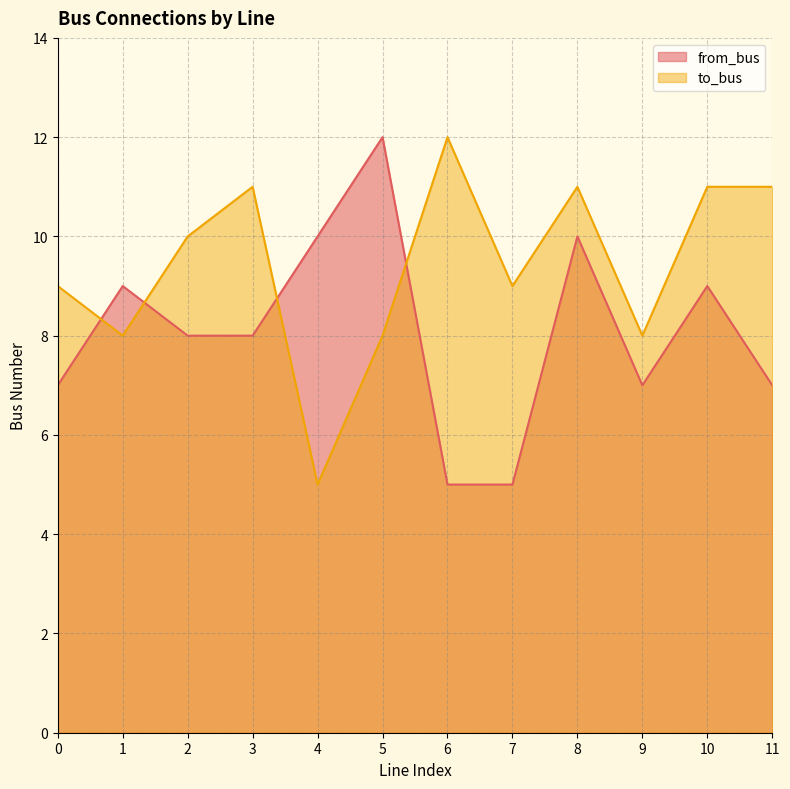

What is the total value across all series at 0?

16